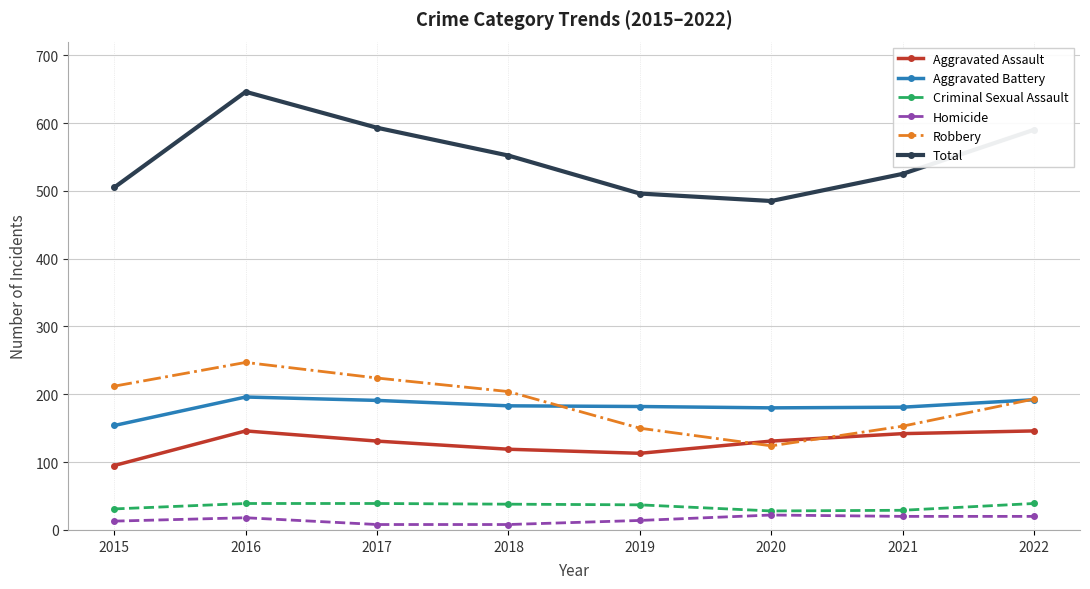

True or false: Robbery and Criminal Sexual Assault cross at least once.

False